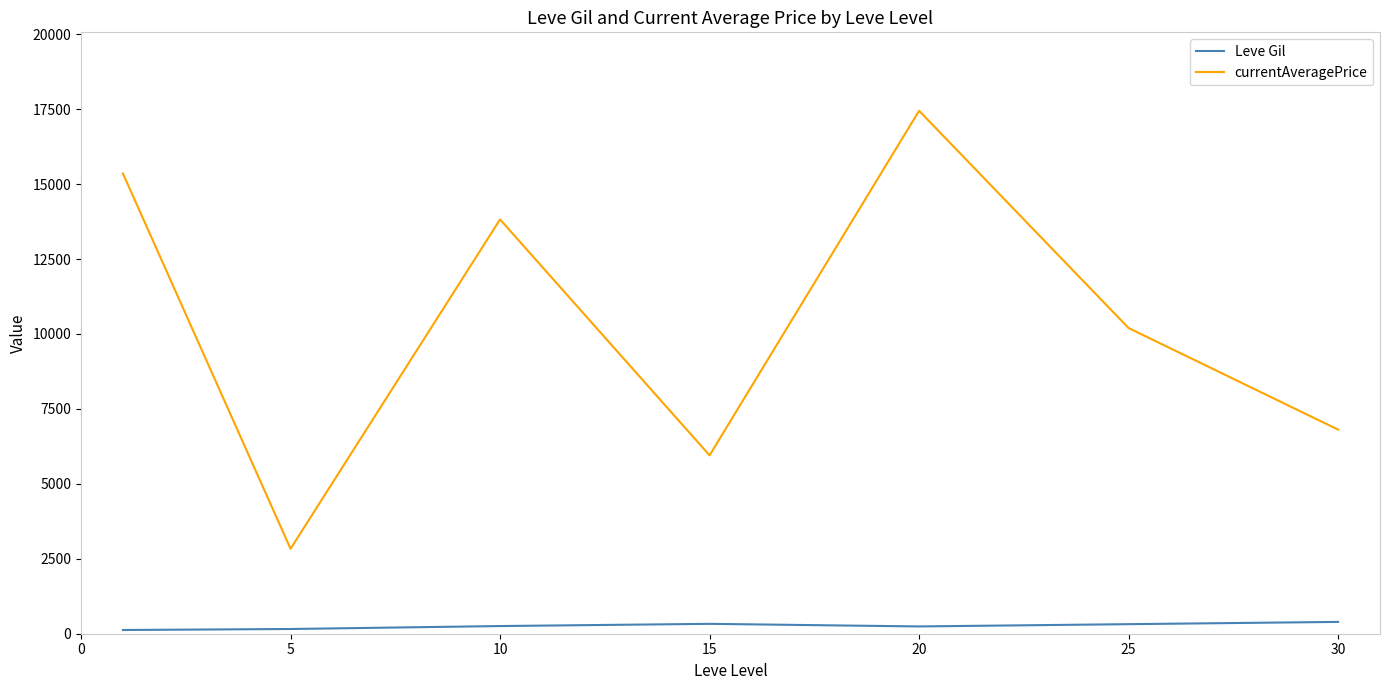

Which series has the largest total across all categories?

currentAveragePrice